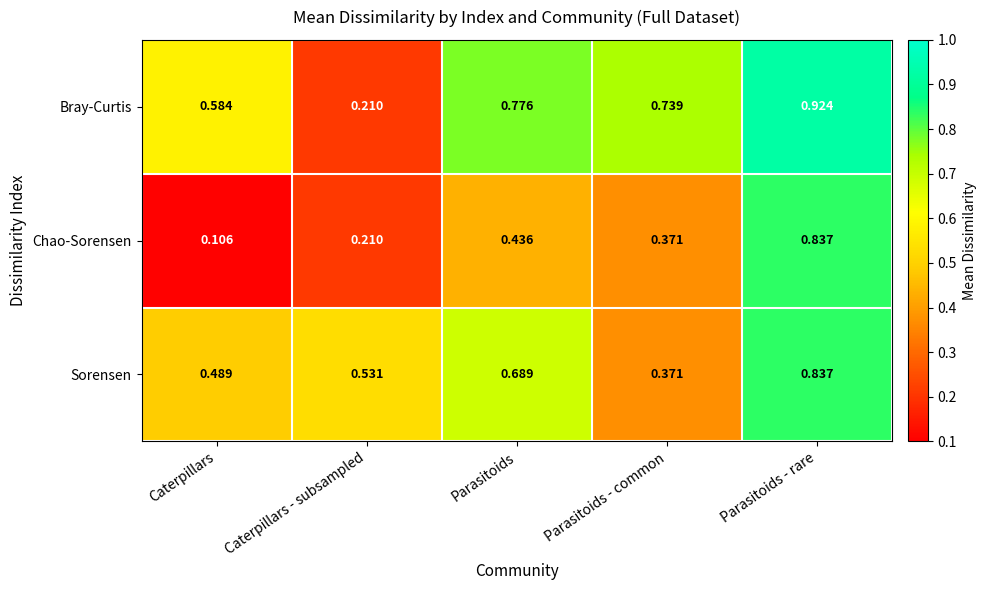

Which label corresponds to the largest value in the chart?

Parasitoids - rare